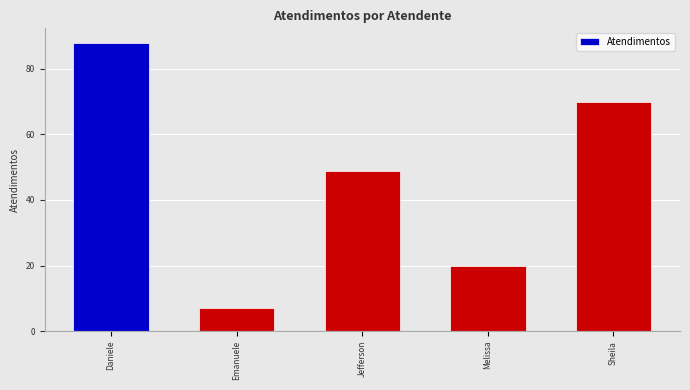

How many values are below 49?

2